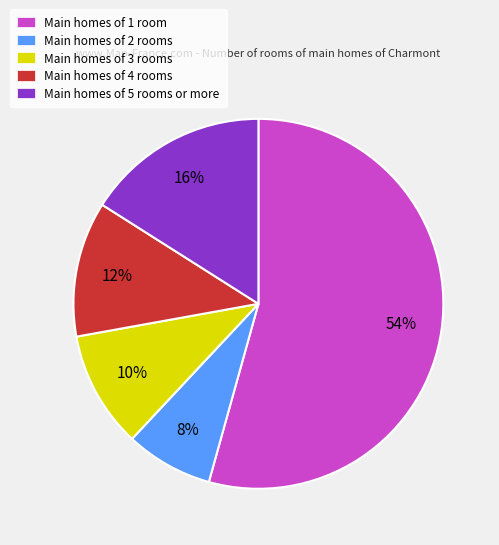

The Main homes of 1 room slice represents 42% of the pie. True or false?

False